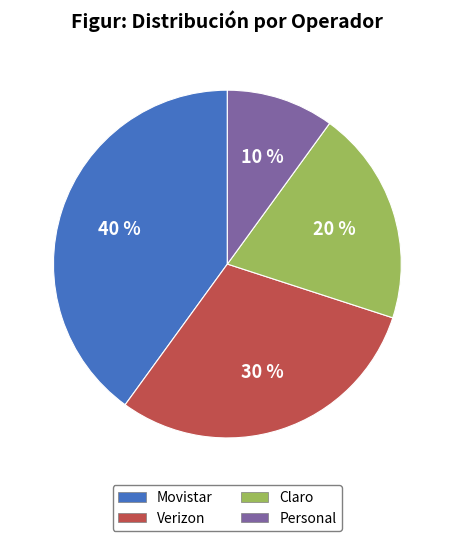

Is it true that Verizon is 42% of the pie?

False